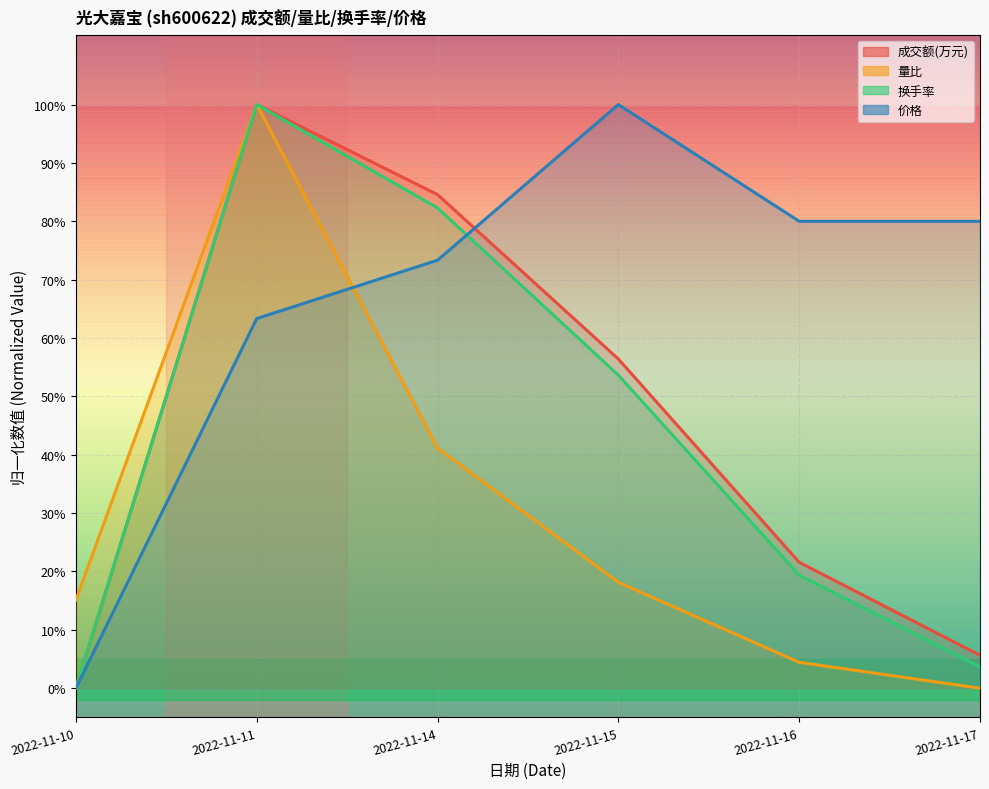

Which series has the largest total across all categories?

价格